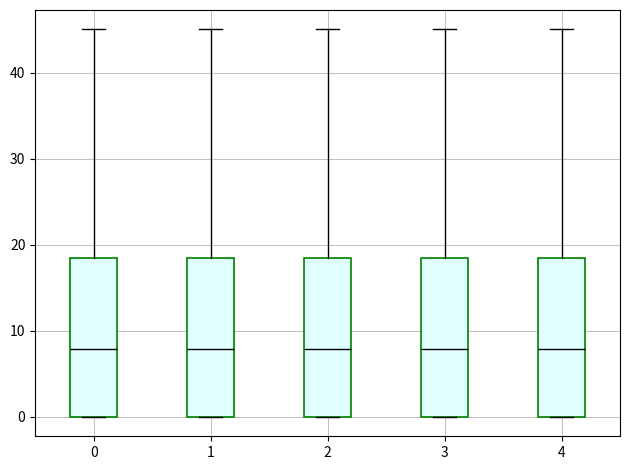

Reading left to right, transcribe this box plot: for each box, give where its median line is, the range the box spans, and where its two whiskers end, as read against the y-axis. The values are not printed on the chart, so give them approximately, as read against the axis.

0: median 8, box 0 to 18, whiskers 0 to 45
1: median 8, box 0 to 18, whiskers 0 to 45
2: median 8, box 0 to 18, whiskers 0 to 45
3: median 8, box 0 to 18, whiskers 0 to 45
4: median 8, box 0 to 18, whiskers 0 to 45